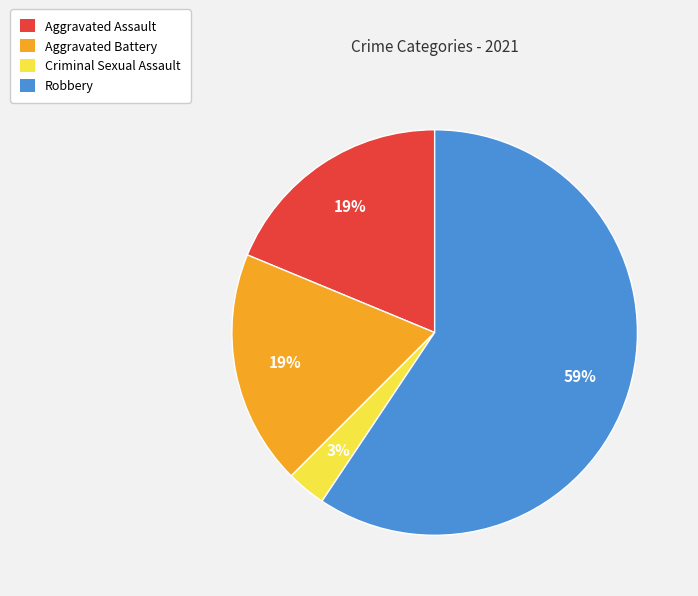

To the nearest percent, what portion does Criminal Sexual Assault represent?

3%